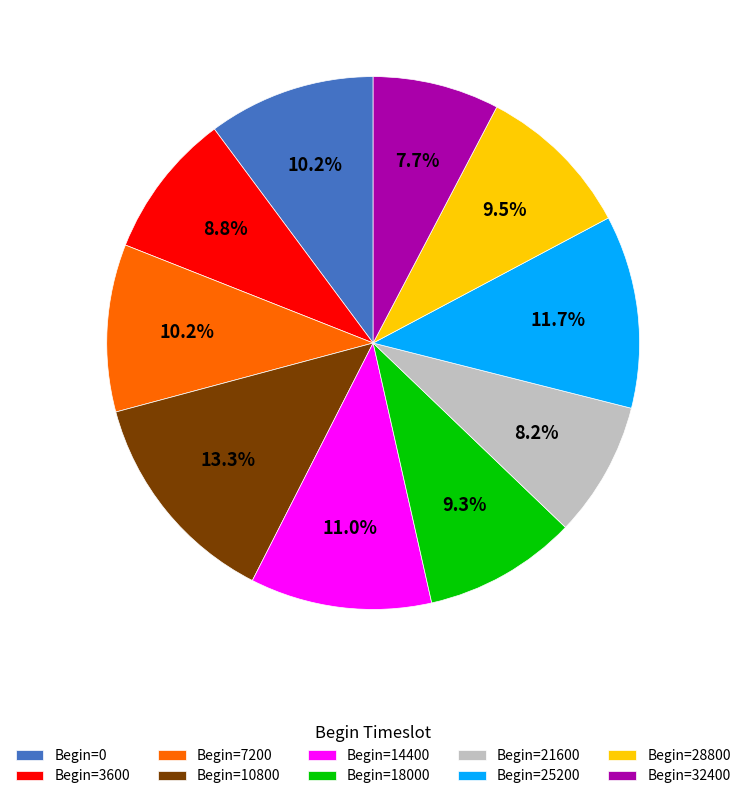

Which has a higher value, Begin=21600 or Begin=7200?

Begin=7200